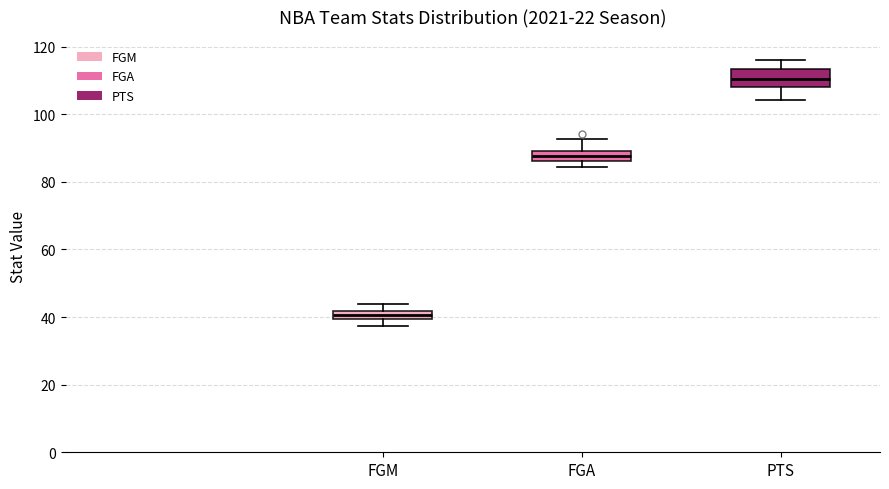

Which box is the tallest, from its lower edge to its upper edge?

PTS